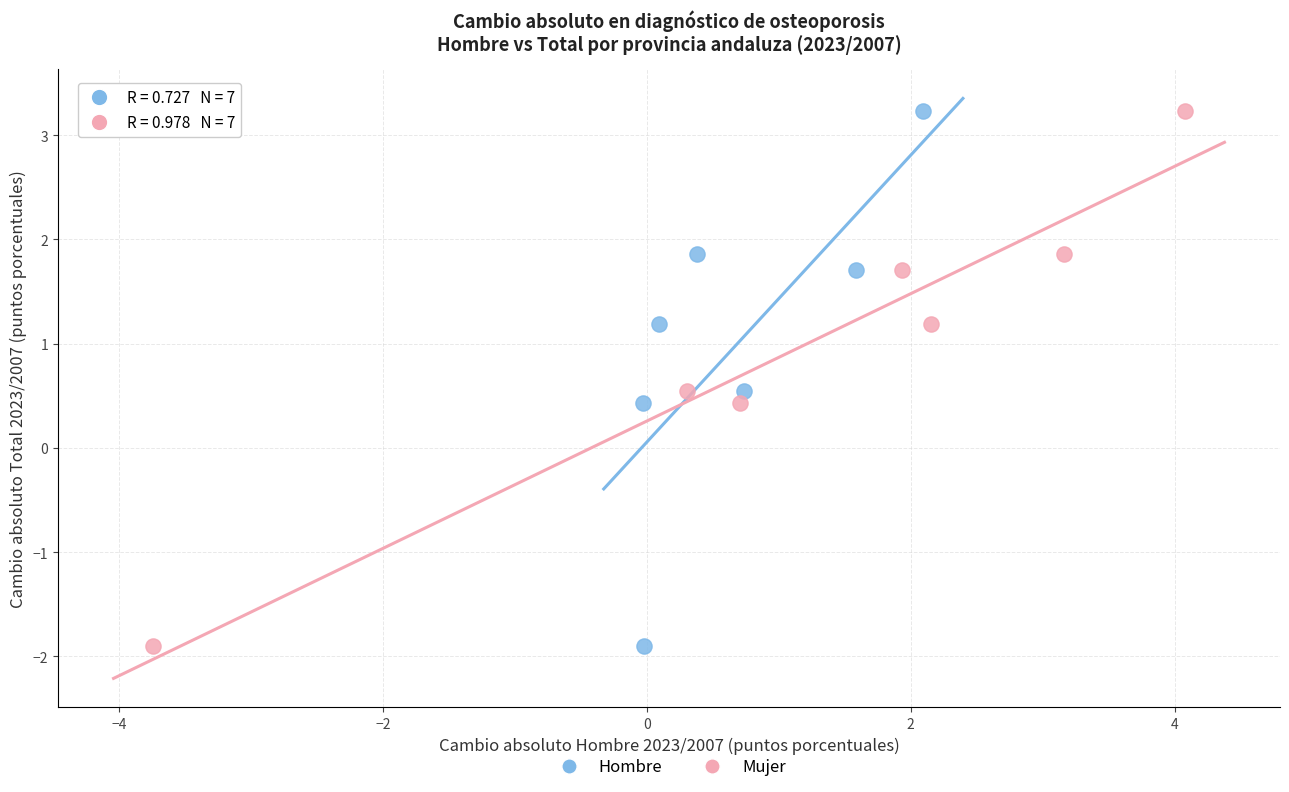

What are all the series names shown in the legend?

Hombre, Mujer